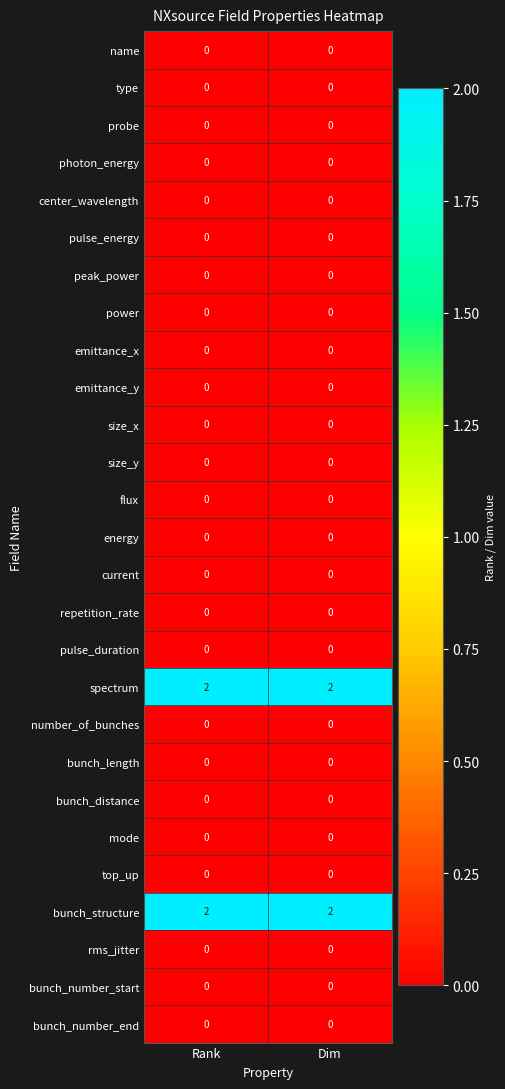

What is the total value across all series at Rank?

4